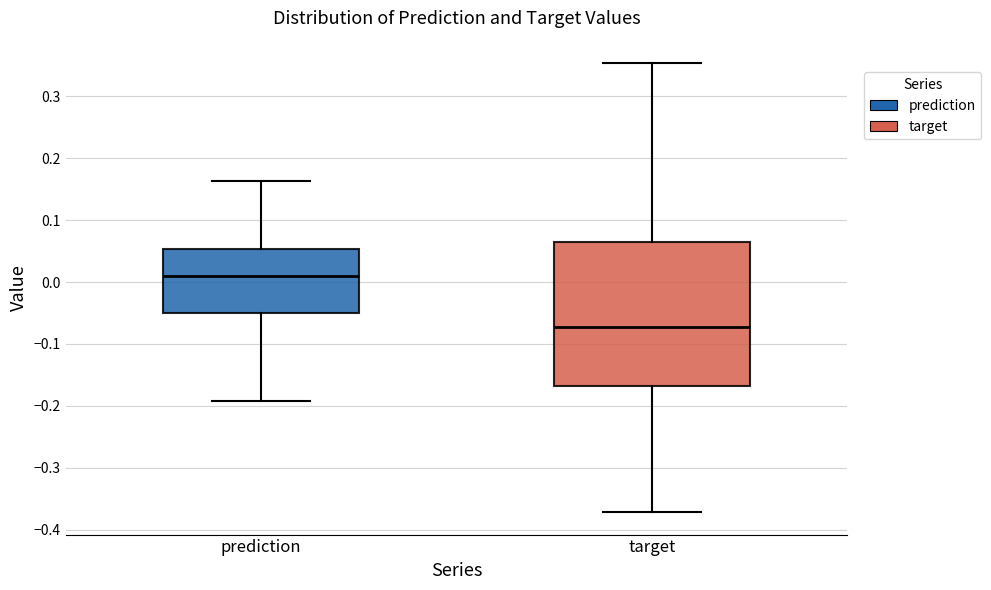

Where does the lower whisker of the box for prediction end on the y-axis? The values are not printed on the chart, so give them approximately, as read against the axis.

-0.19